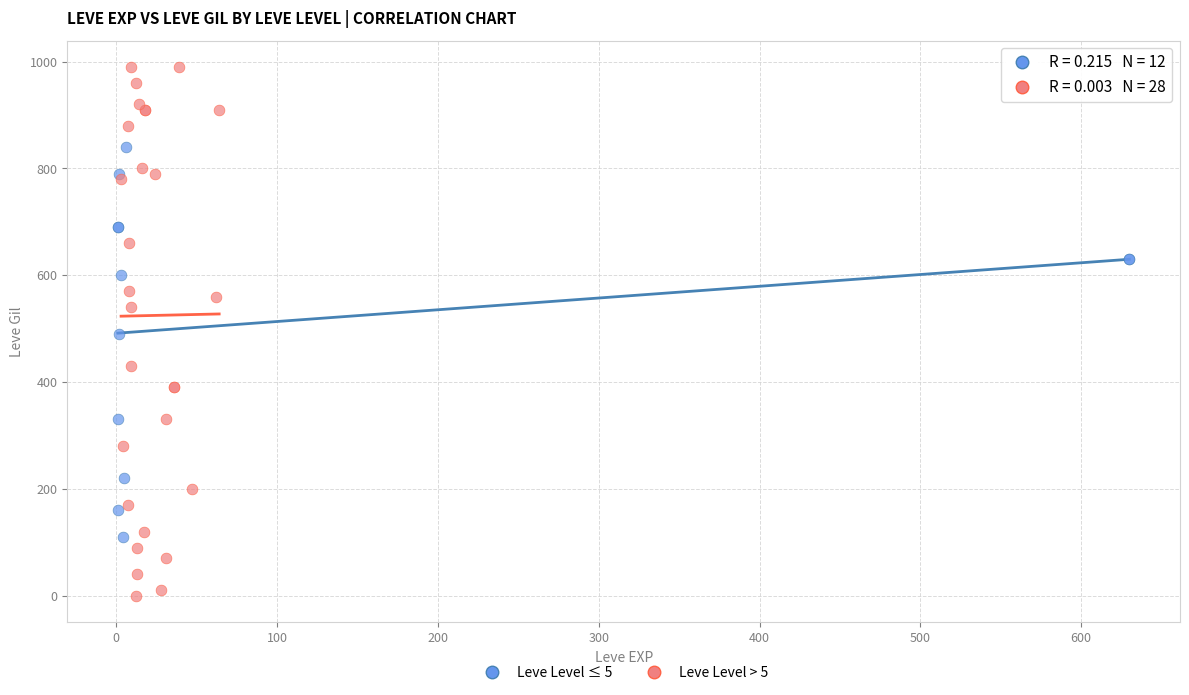

Which series has the largest Y range (max minus min)?

Leve Level > 5